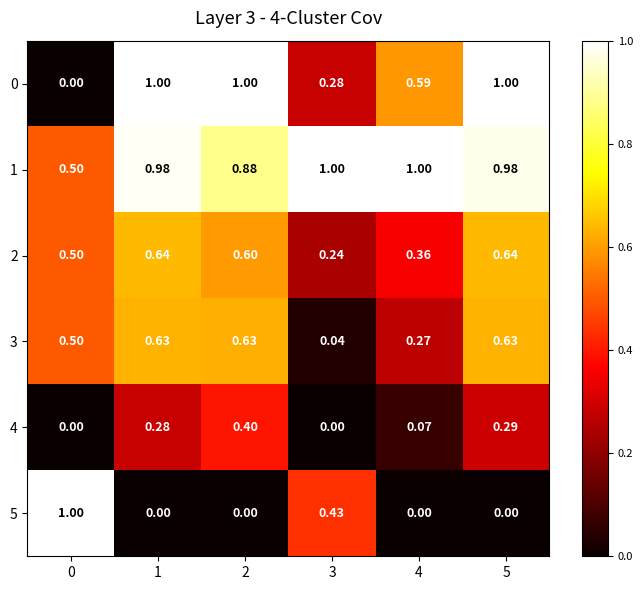

Is the value of 5 at 1 greater than the value of 1 at 0?

No